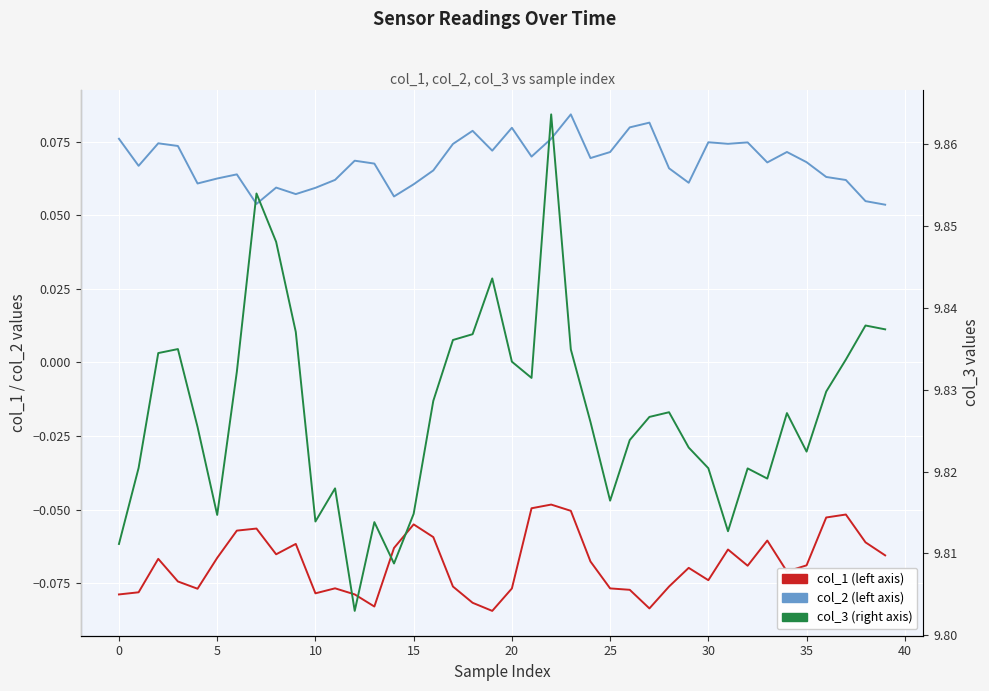

How many col_3 values are between 9 and 10?

40